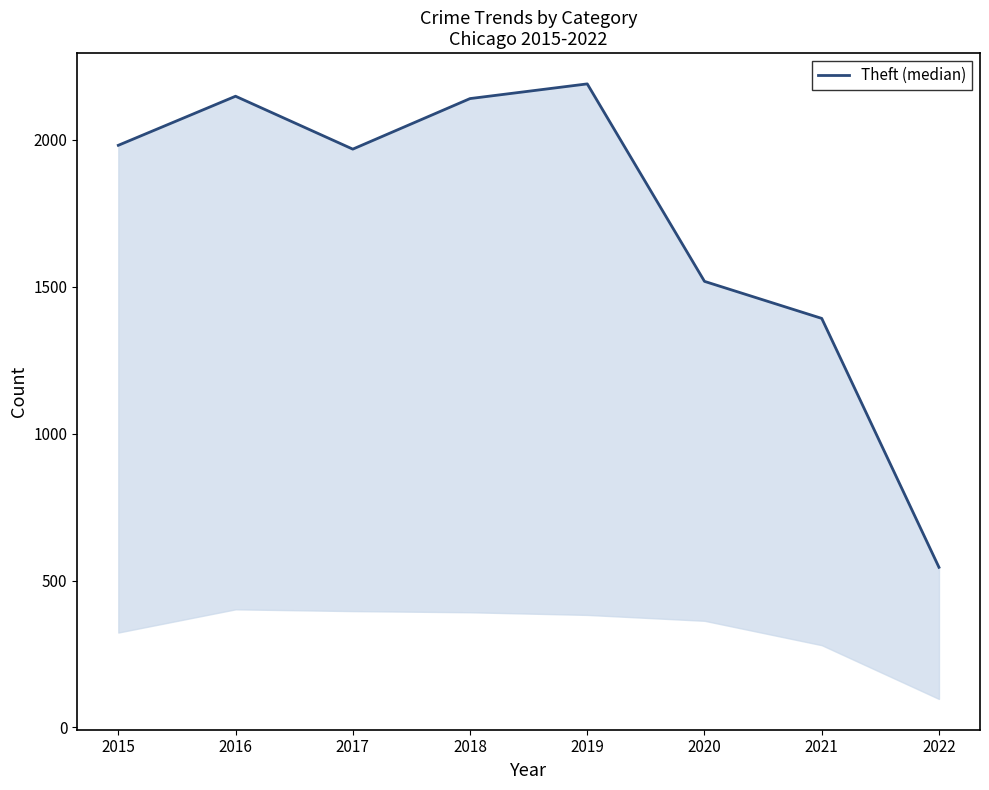

The value at 2020 is 2412. True or false?

False